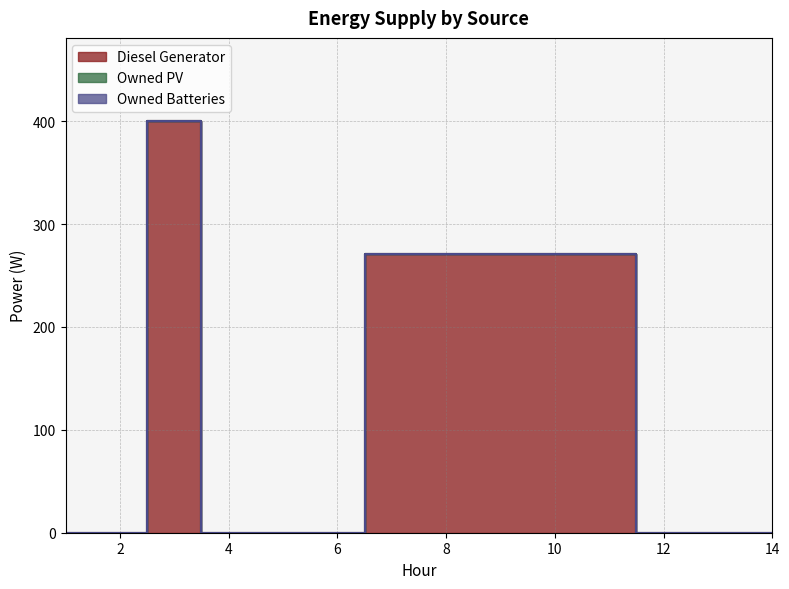

At which label does Owned PV reach its peak?

1